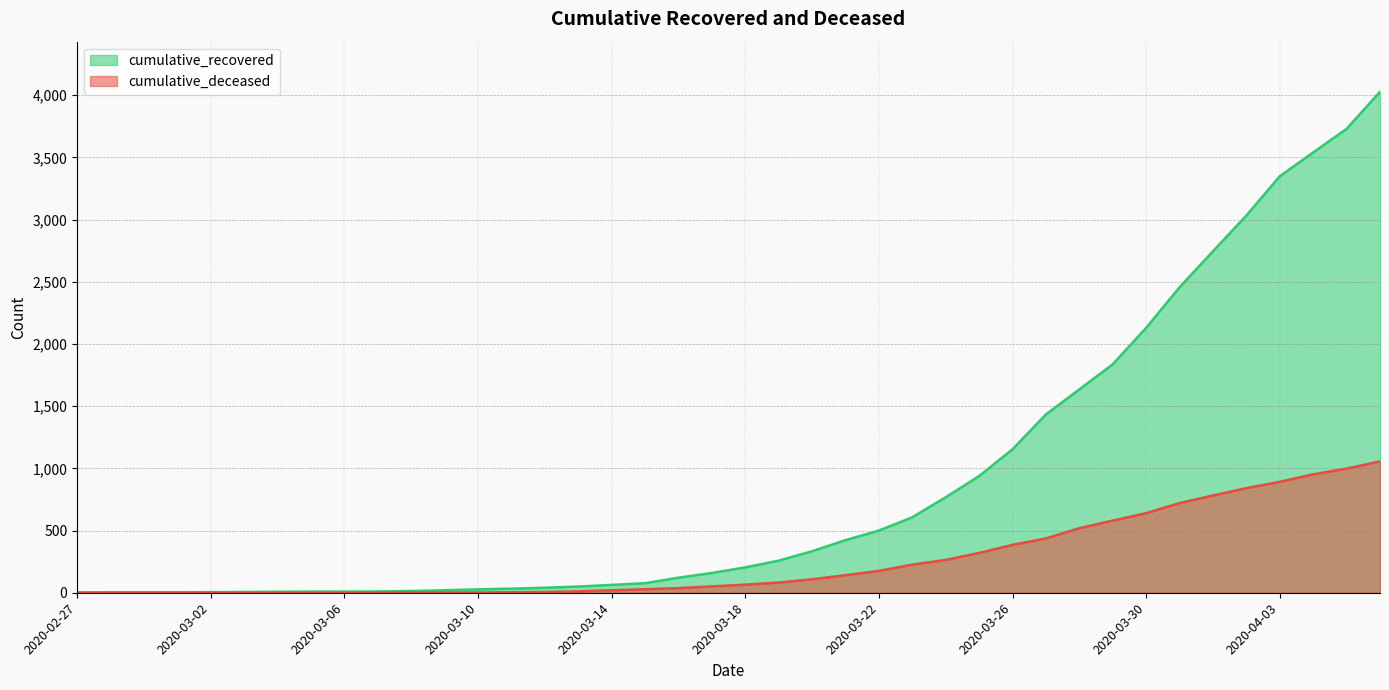

What are all the series names shown in the legend?

cumulative_recovered, cumulative_deceased